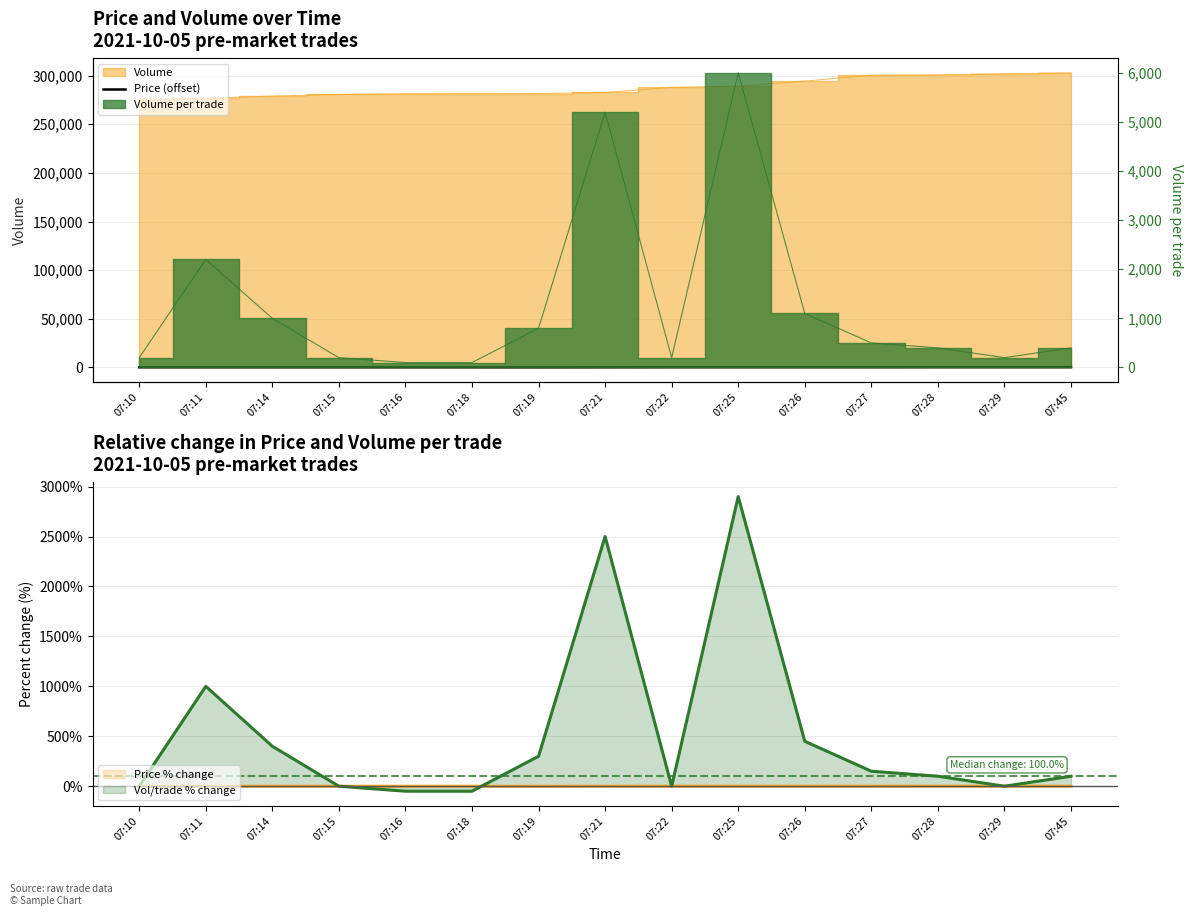

Which label corresponds to the smallest value in the chart?

07:19